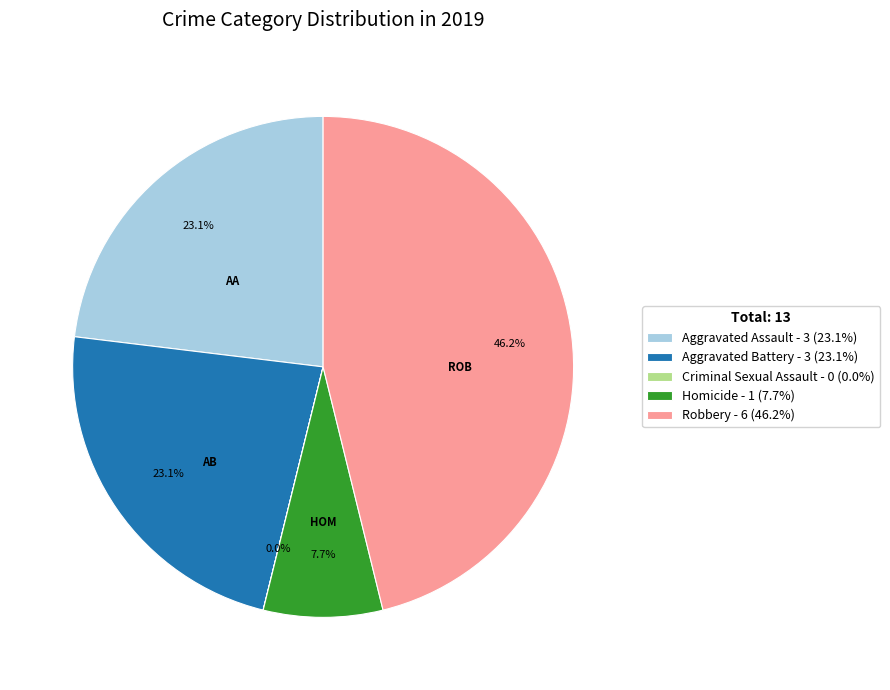

The Aggravated Battery slice represents 23% of the pie. True or false?

True